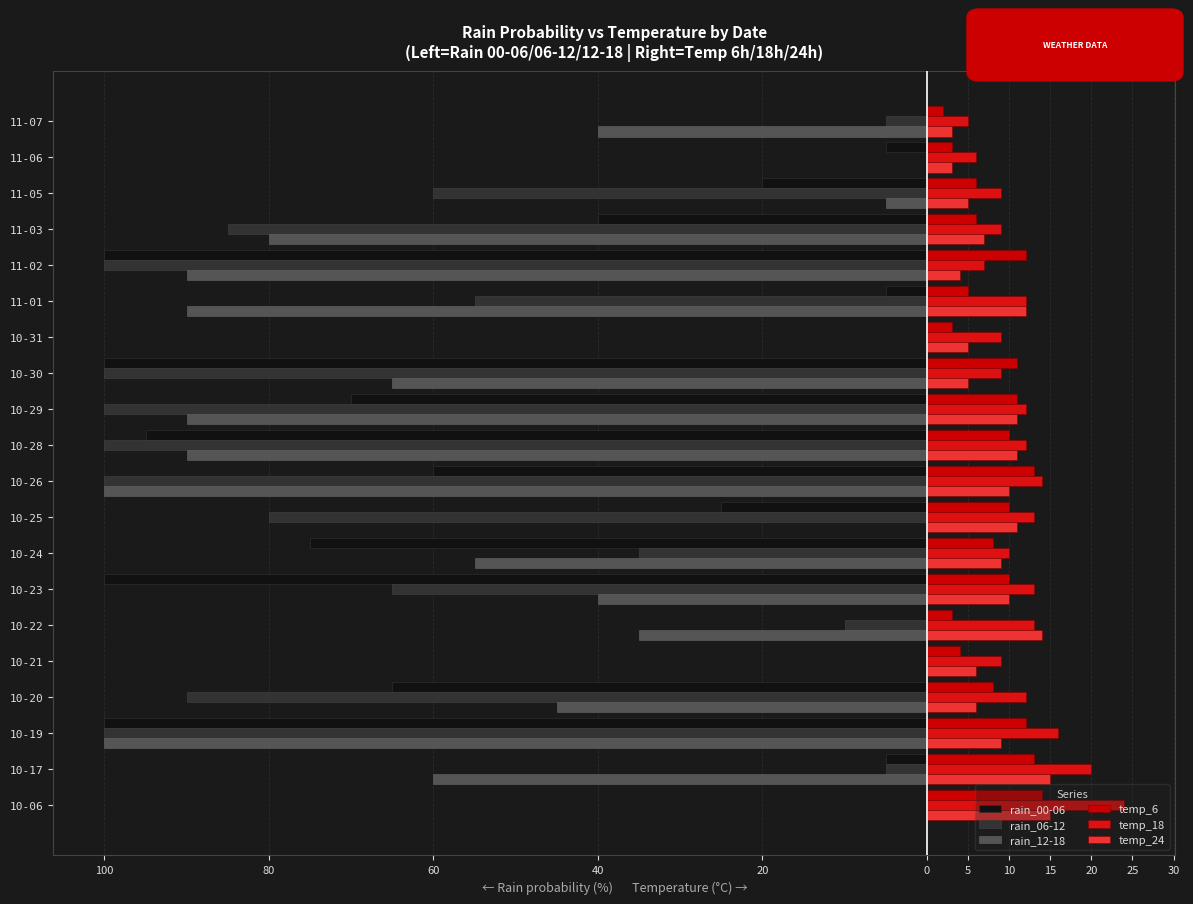

Reading right to left, what are all the values shown in this chart?

rain_00-06: 0	-5	-20	-40	-100	-5	0	-100	-70	-95	-60	-25	-75	-100	0	0	-65	-100	-5	0
rain_06-12: -5	0	-60	-85	-100	-55	0	-100	-100	-100	-100	-80	-35	-65	-10	0	-90	-100	-5	0
rain_12-18: -40	0	-5	-80	-90	-90	0	-65	-90	-90	-100	0	-55	-40	-35	0	-45	-100	-60	0
temp_6: 2	3	6	6	12	5	3	11	11	10	13	10	8	10	3	4	8	12	13	14
temp_18: 5	6	9	9	7	12	9	9	12	12	14	13	10	13	13	9	12	16	20	24
temp_24: 3	3	5	7	4	12	5	5	11	11	10	11	9	10	14	6	6	9	15	15